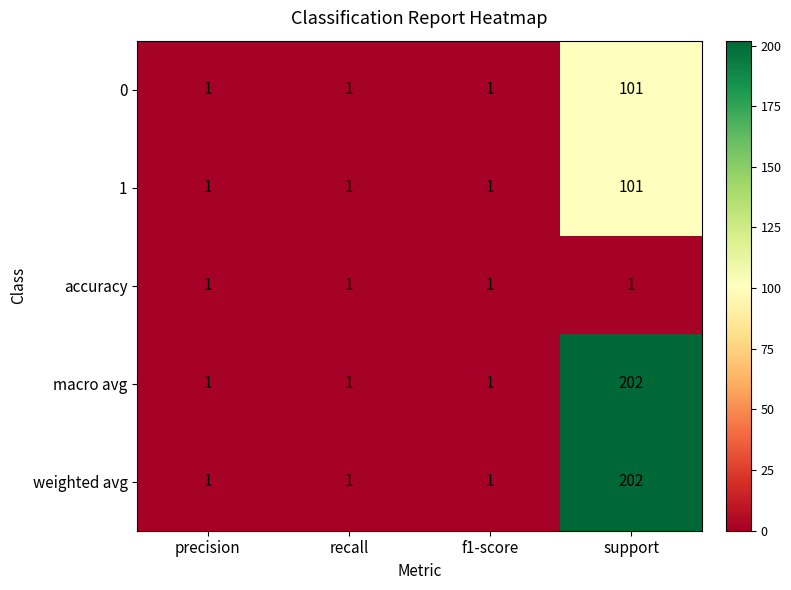

Reading left to right, list all the values displayed in this chart.

0: 1	1	1	101
1: 1	1	1	101
accuracy: 1	1	1	1
macro avg: 1	1	1	202
weighted avg: 1	1	1	202